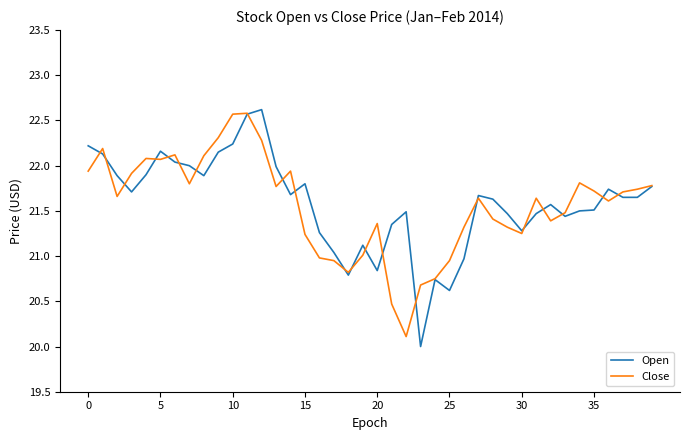

What is the highest value of the Open series?

22.6